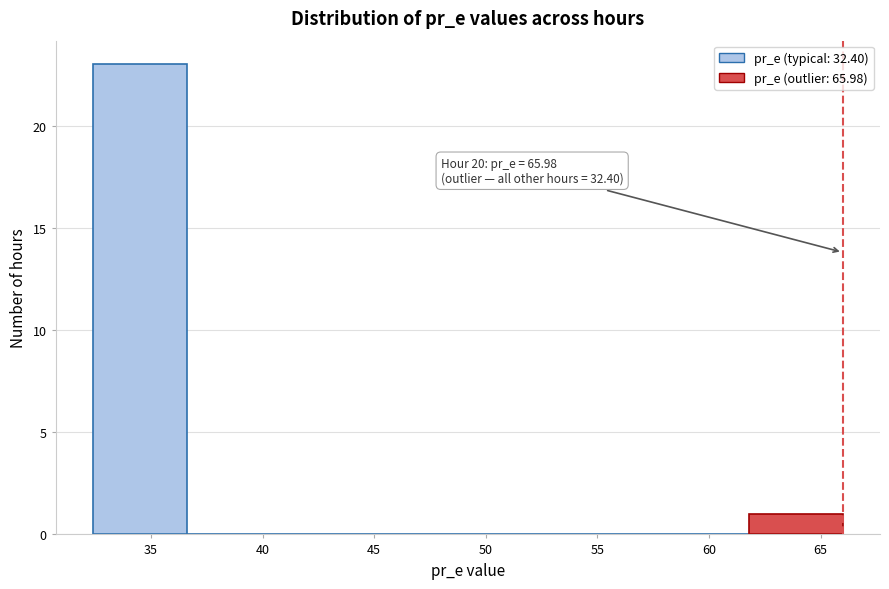

Which range on the x-axis has the tallest bar?

32.5 to 36.5